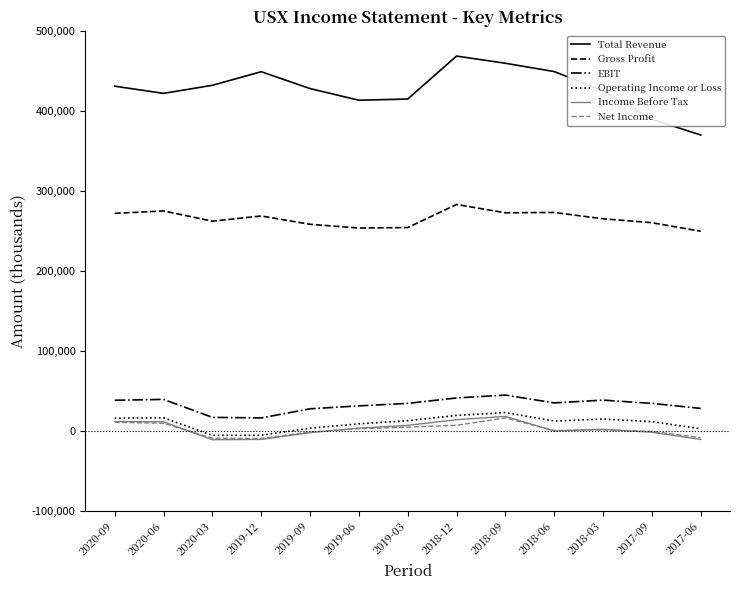

What is the minimum value for Operating Income or Loss?

-5600